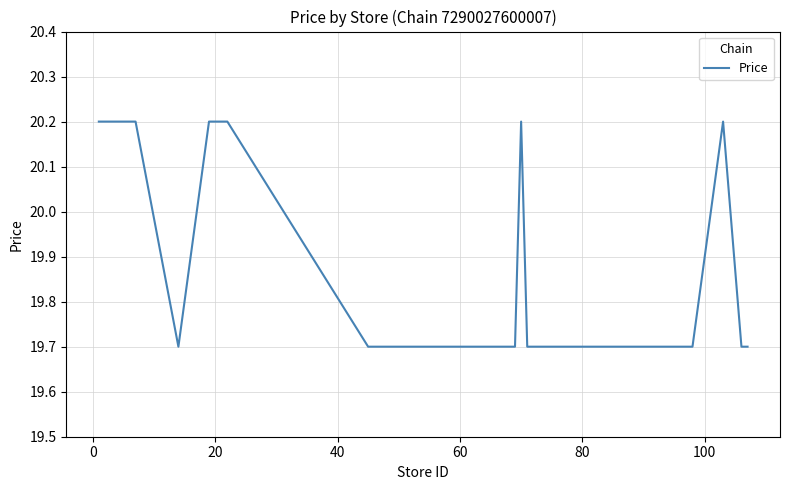

What is the smallest value displayed?

19.7